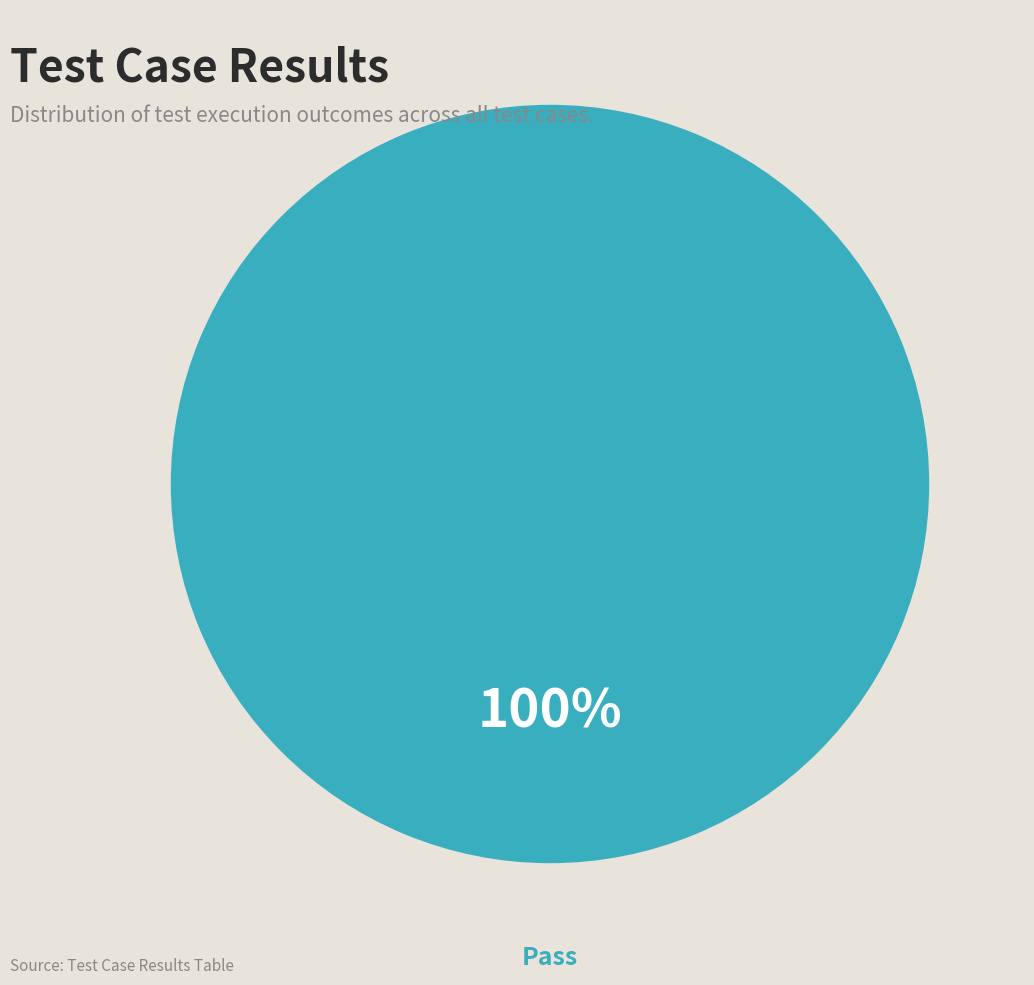

Does any single category account for the majority?

Yes